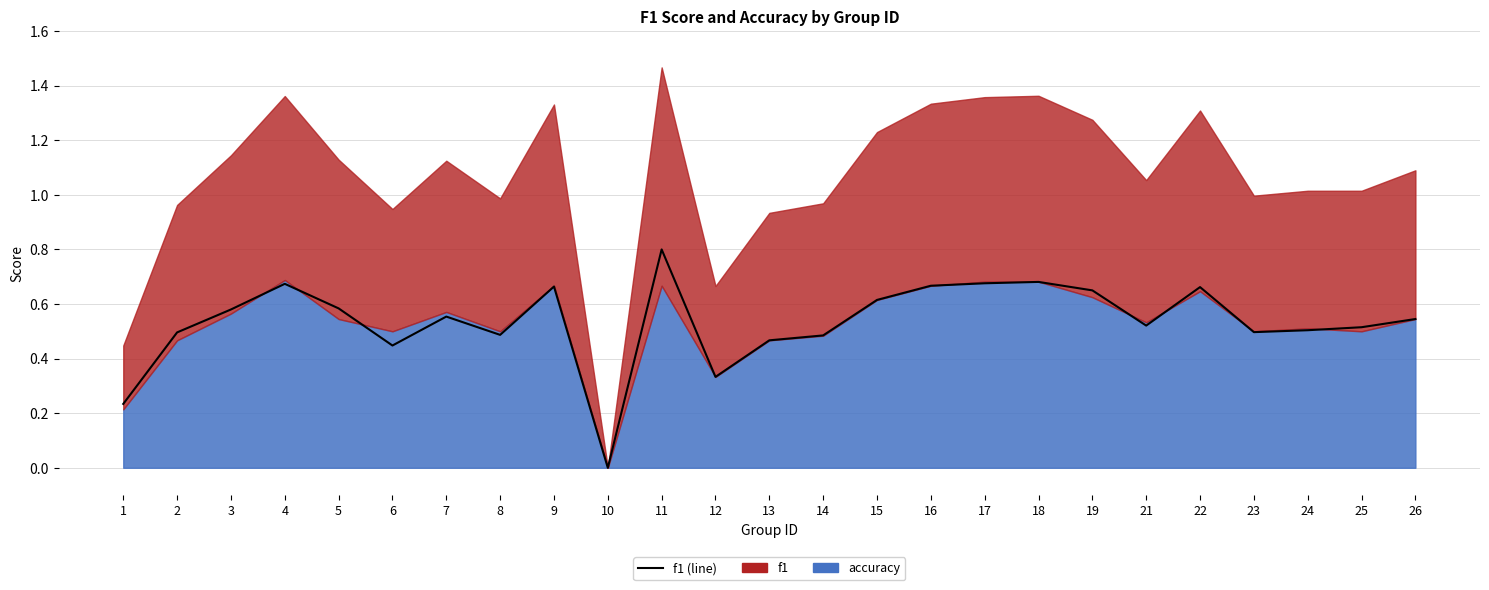

True or false: the data shows 0.4 at 21.

False